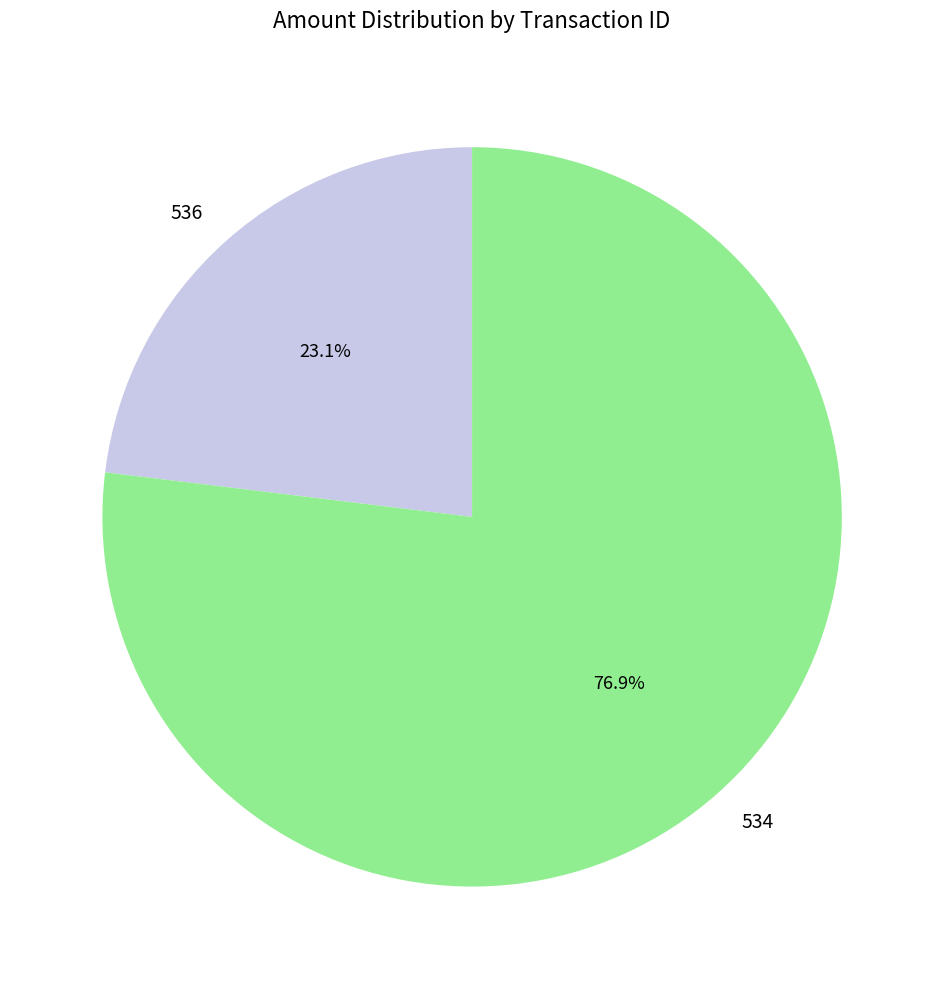

Do 534 and 536 together represent more than half of the pie?

Yes